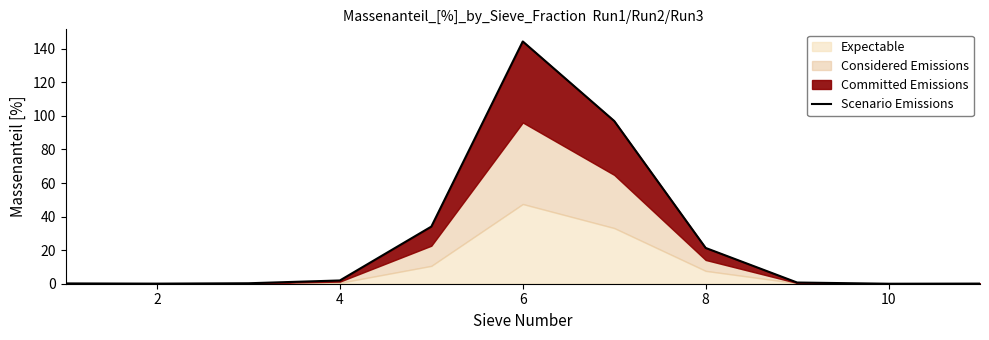

Where is the first local minimum?

2